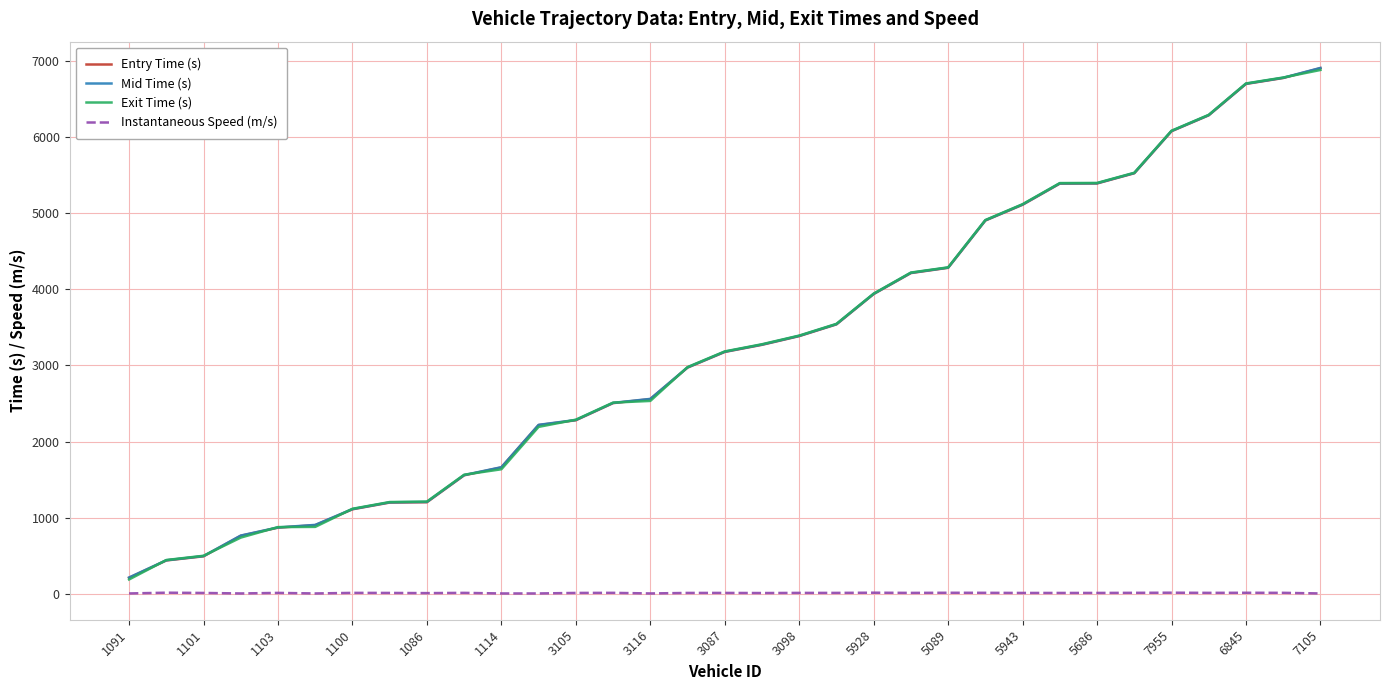

What is the lowest value of the Entry Time (s) series?

210.8